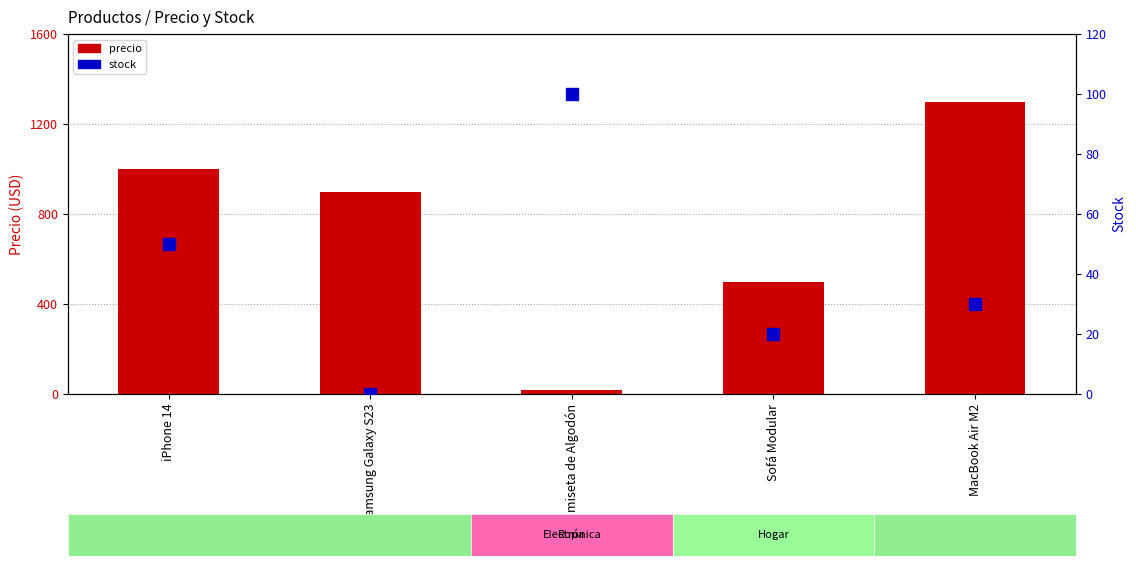

What is the difference between the maximum and second lowest values in the stock series?

80.0